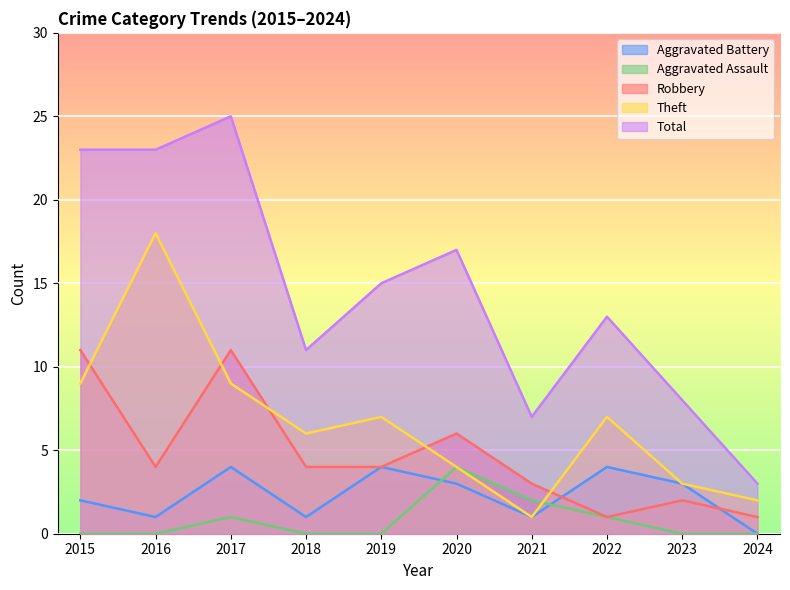

Which series has the largest total across all categories?

Total